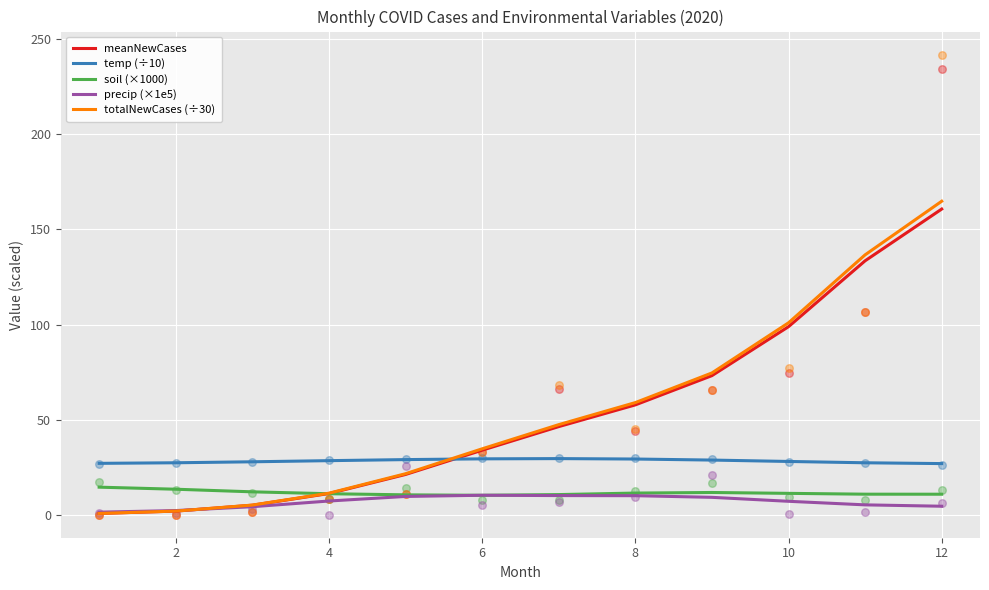

At how many categories does at least one series exceed 78?

3